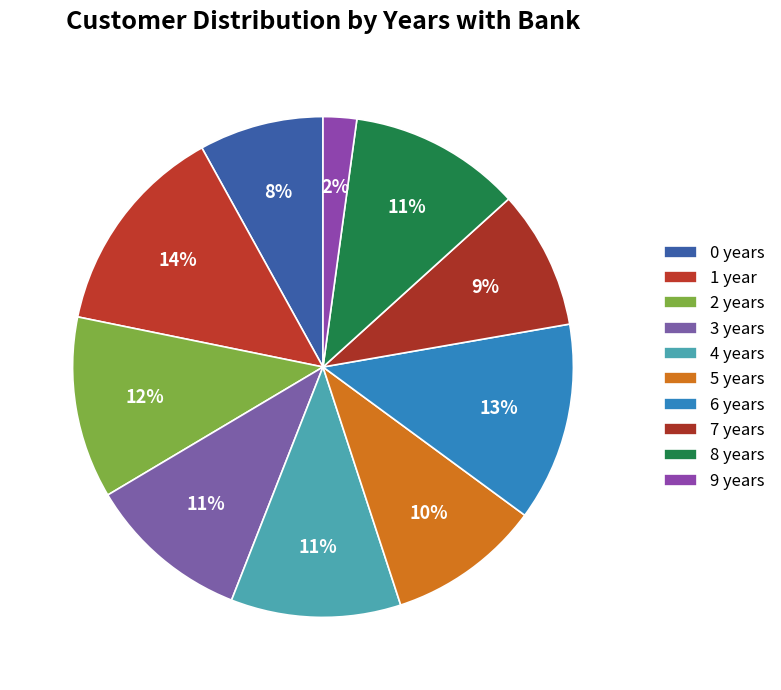

Count the number of slices in the pie.

10